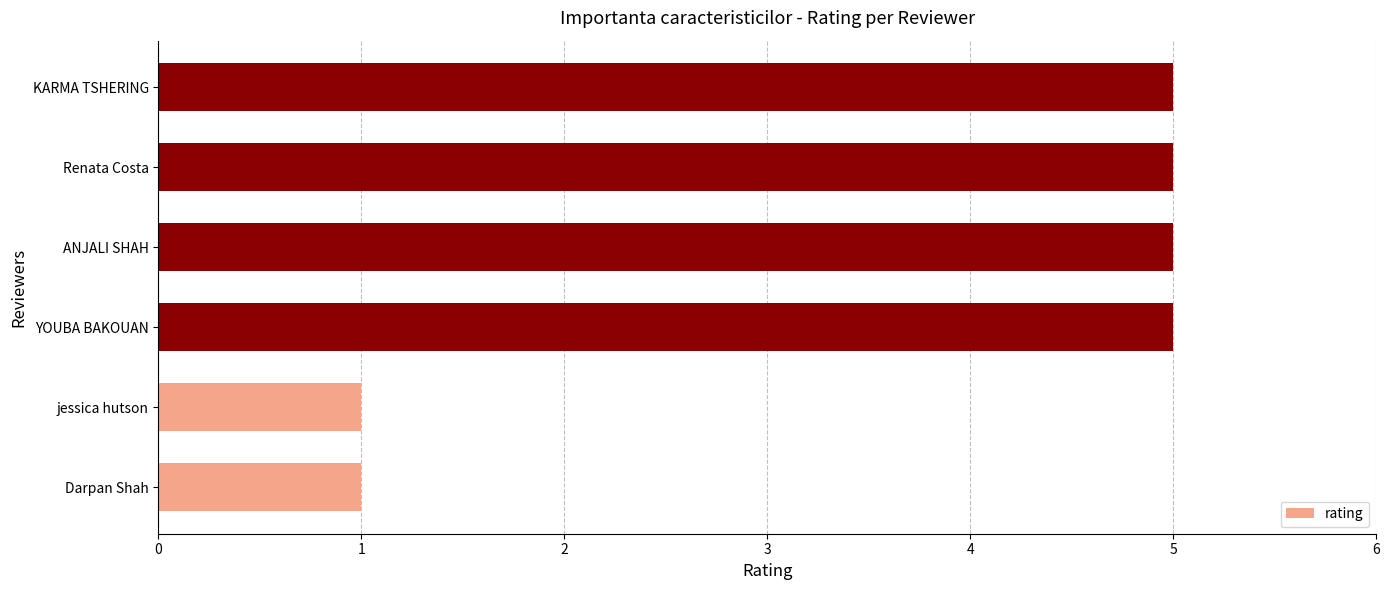

What is the difference between the values at Darpan Shah and ANJALI SHAH?

4